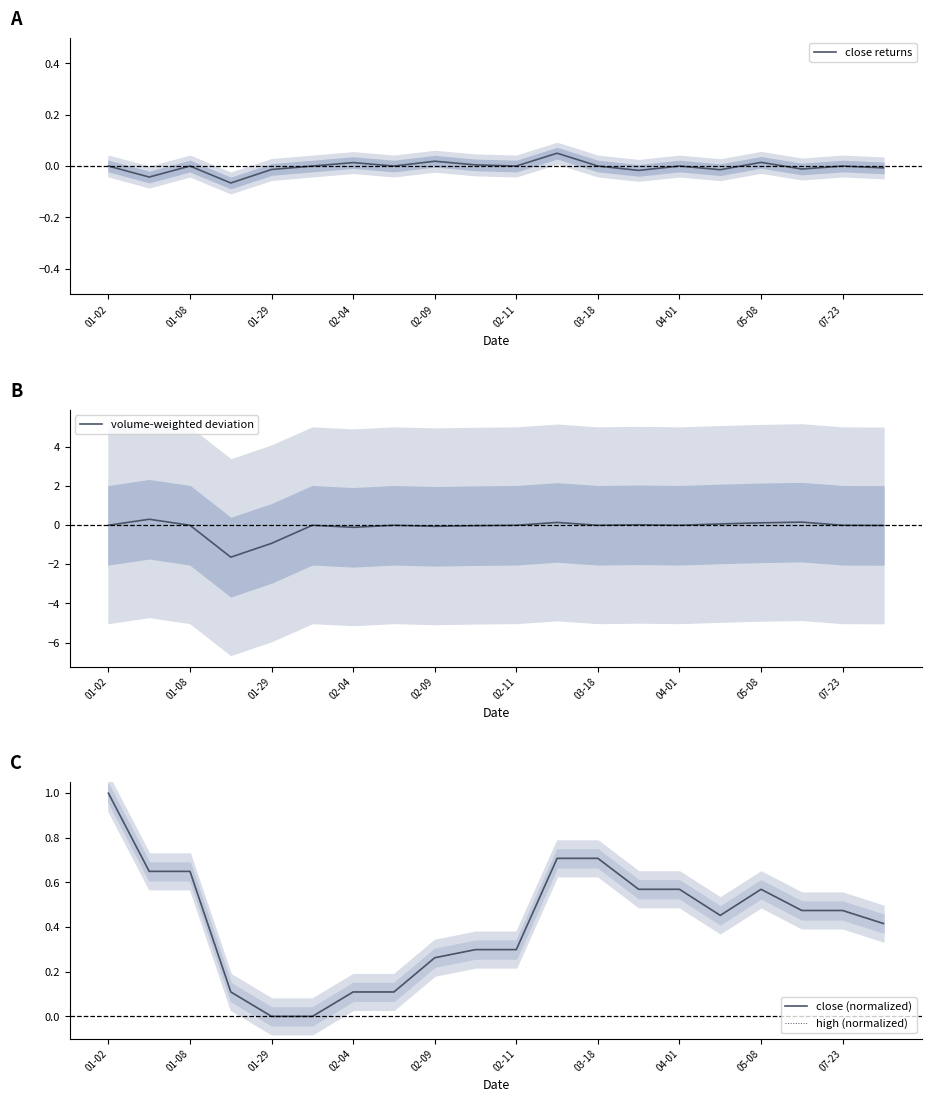

True or false: close (normalized) has more than 2 interior local peaks.

False